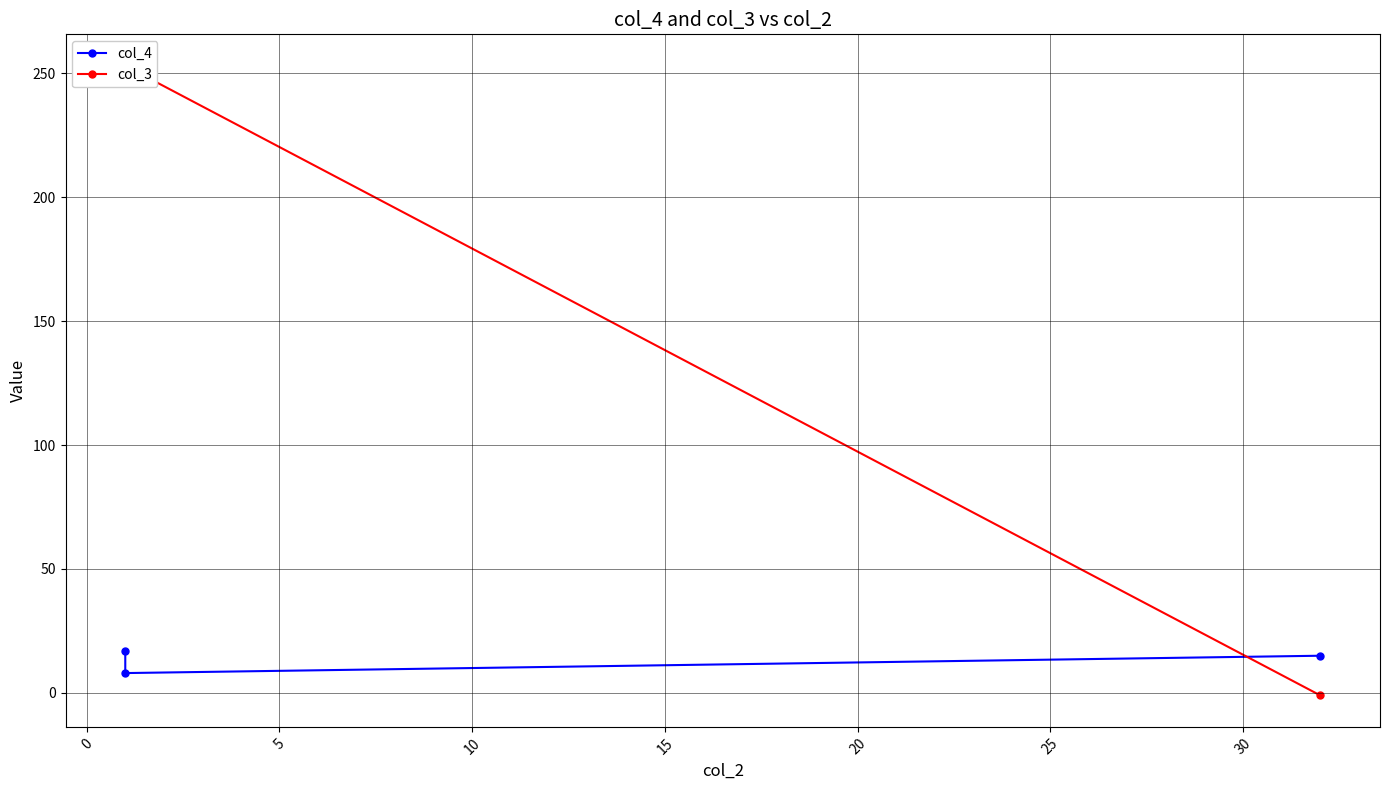

How many lines are shown in the chart?

2